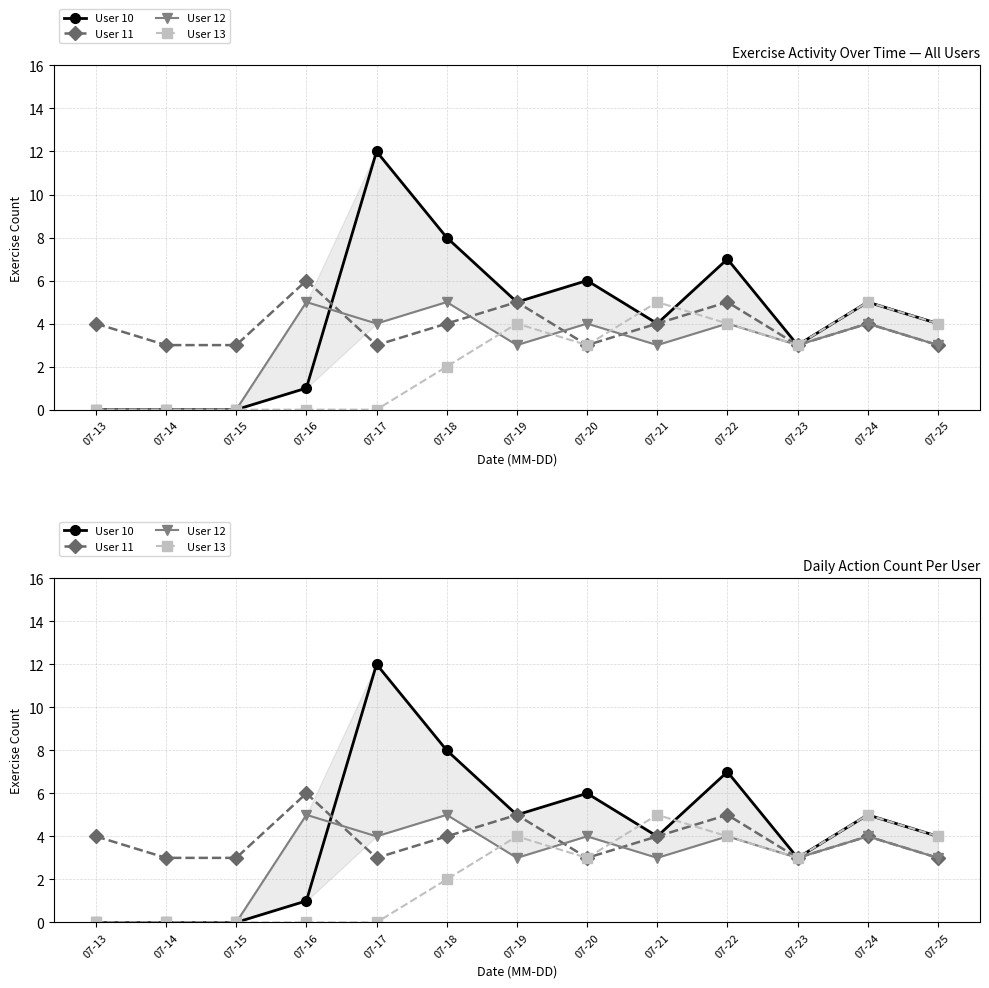

How many interior local peaks does the User 13 series have?

3